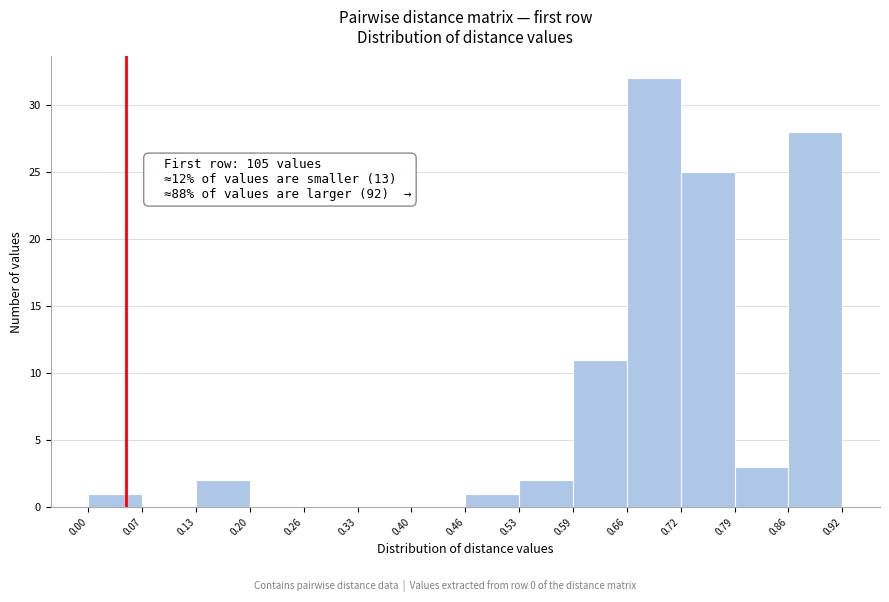

Over which range of the x-axis is the bar tallest?

0.66 to 0.72